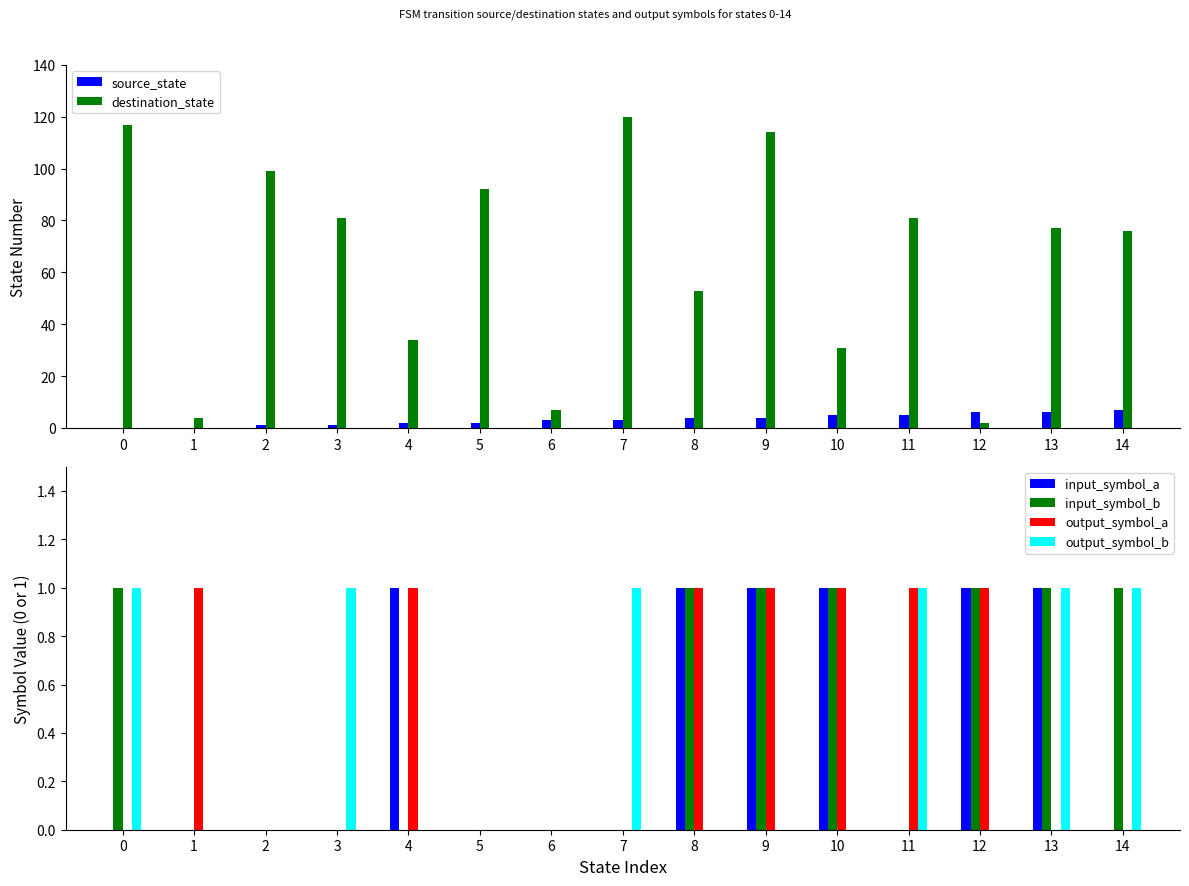

The destination_state series shows 45 at 4. True or false?

False